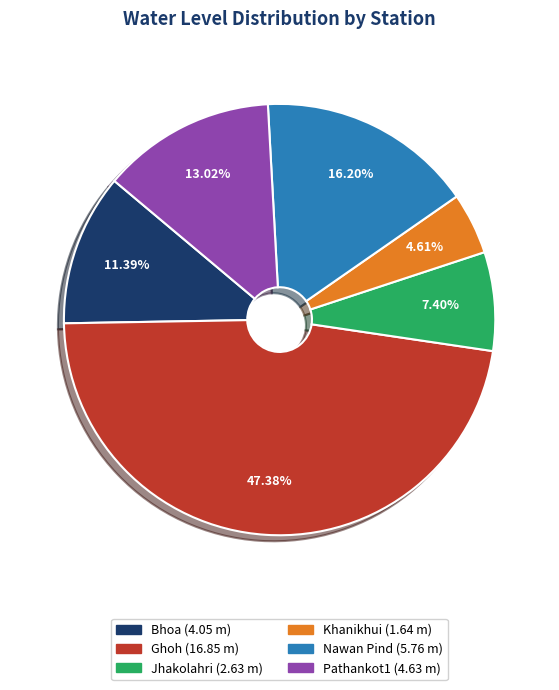

The Ghoh slice represents 33% of the pie. True or false?

False